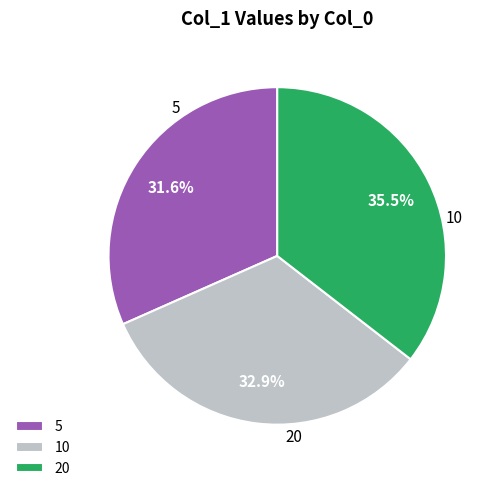

Combined, what portion of the pie is 20 and 5?

67.1%